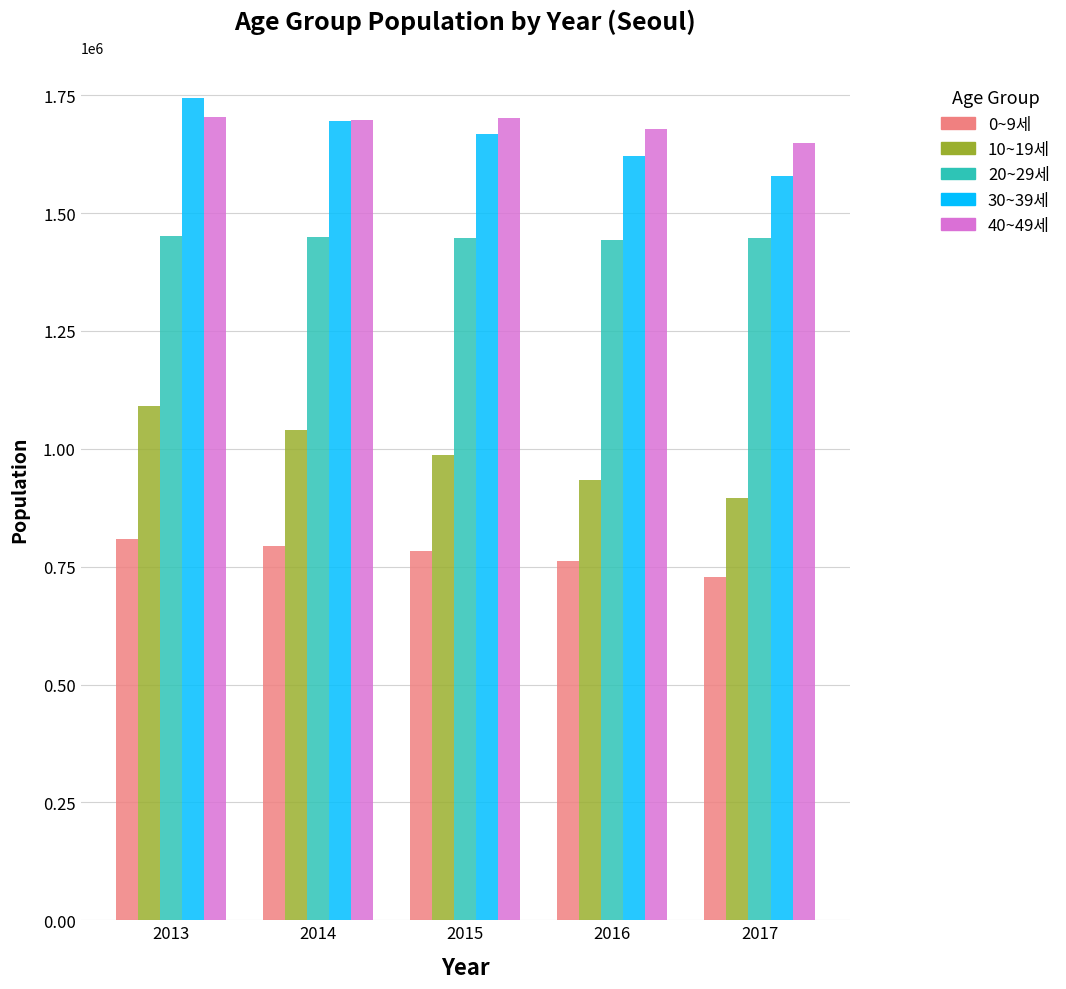

Which series has the largest total across all categories?

40~49세